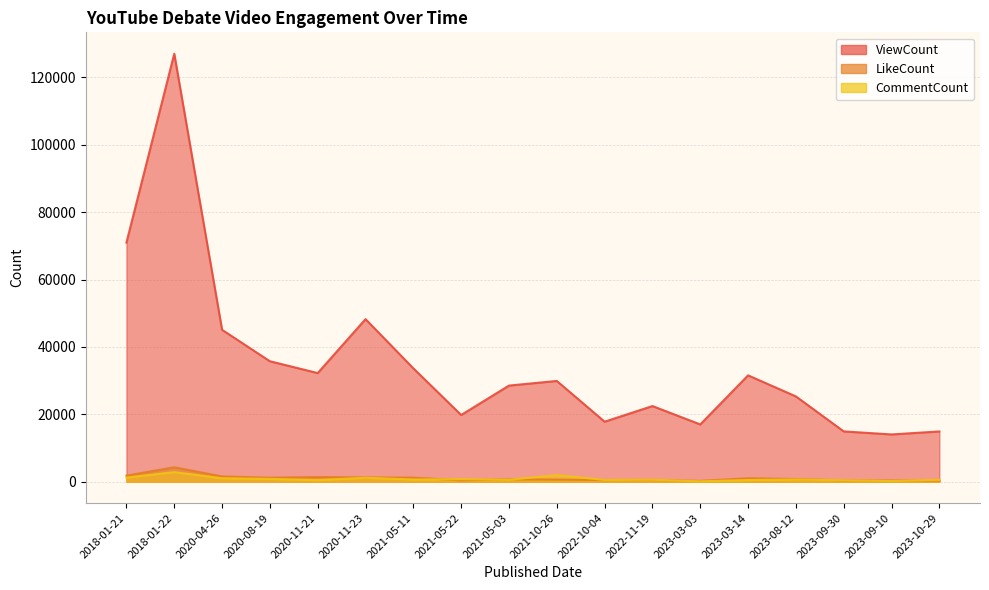

True or false: LikeCount and ViewCount intersect in this chart.

False